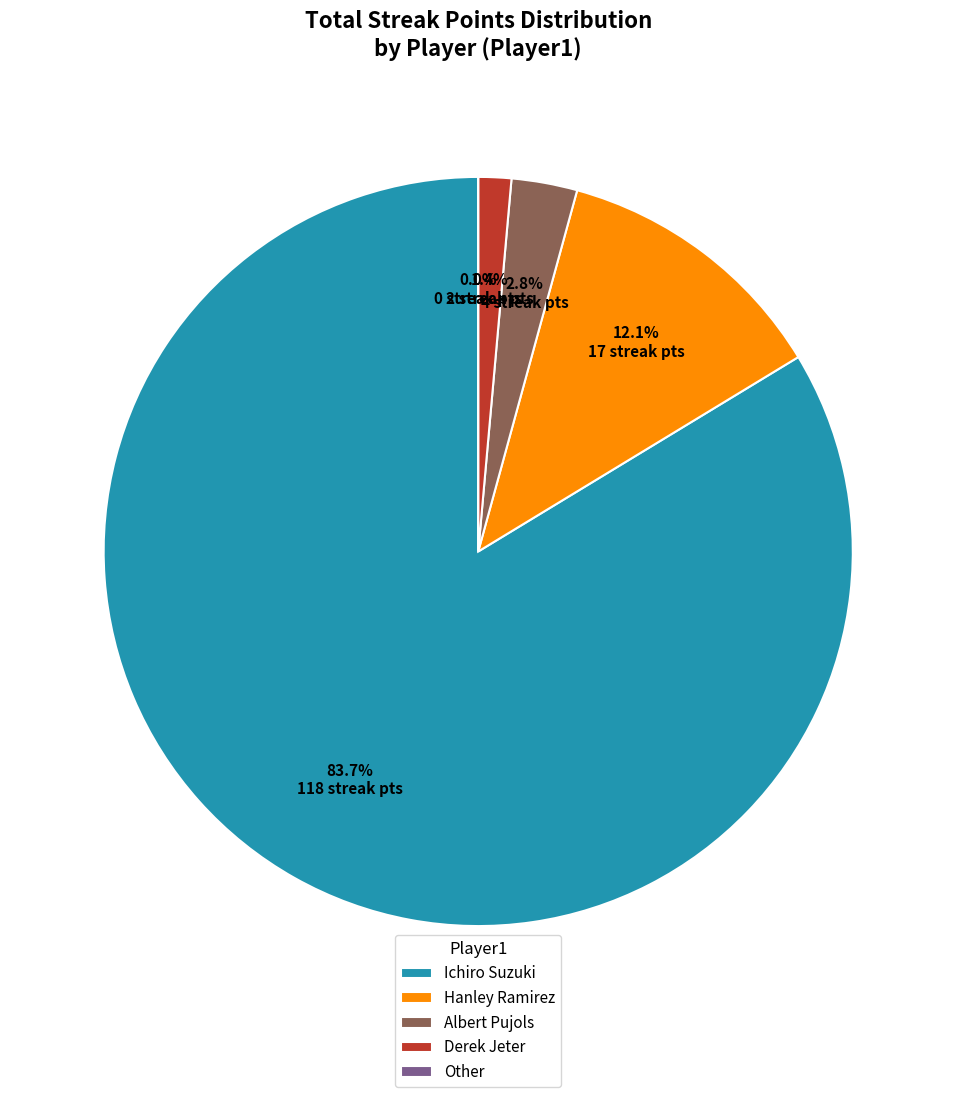

Does any single category account for the majority?

Yes